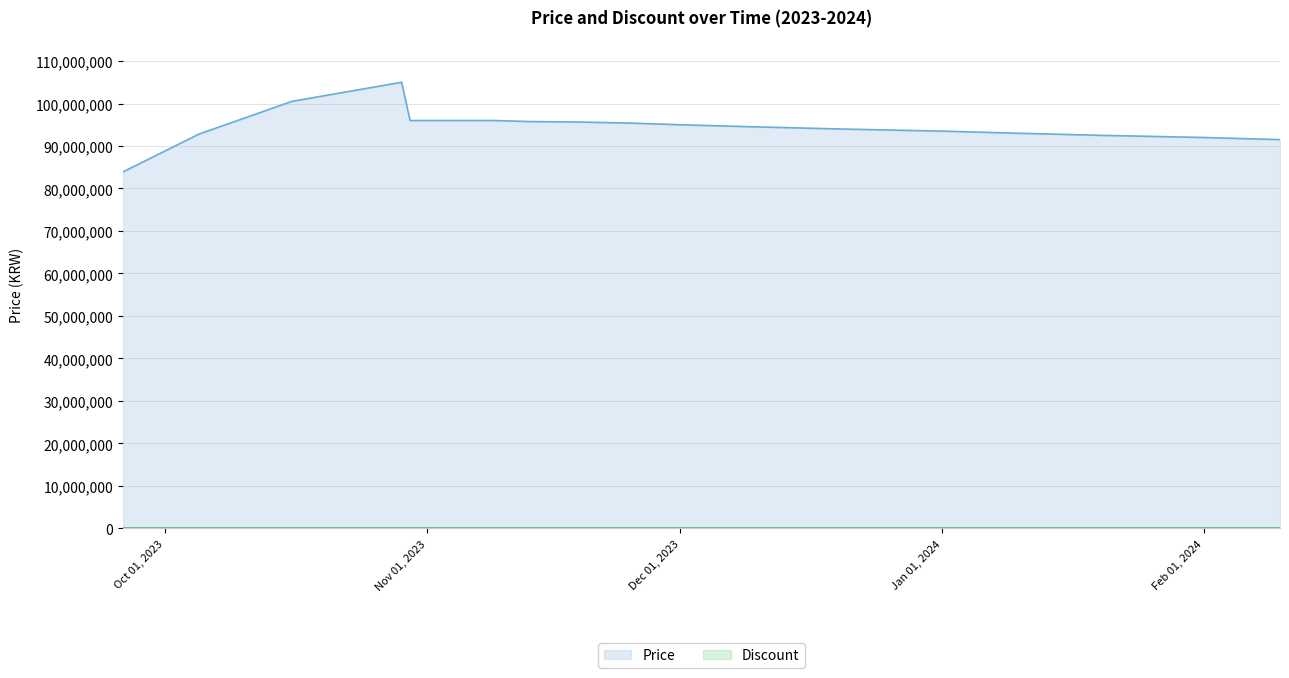

What is the sum of the values at 2023-10-30 and 2023-11-25?

191400000